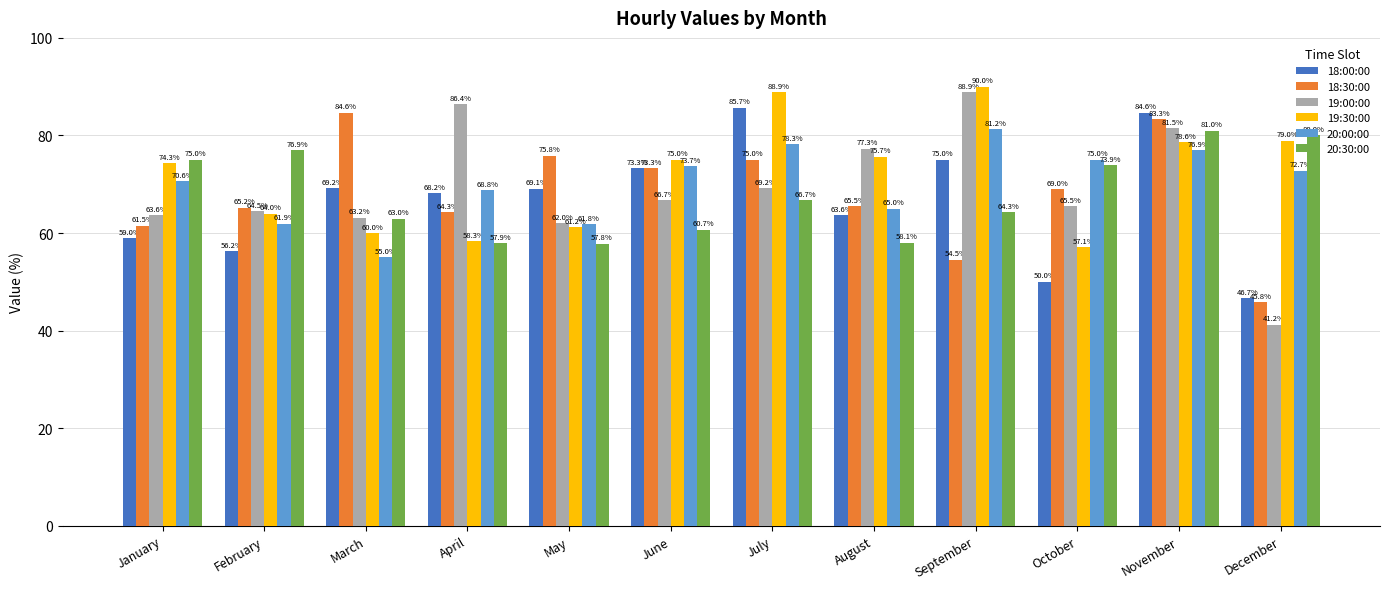

Which series has the largest total across all categories?

19:30:00